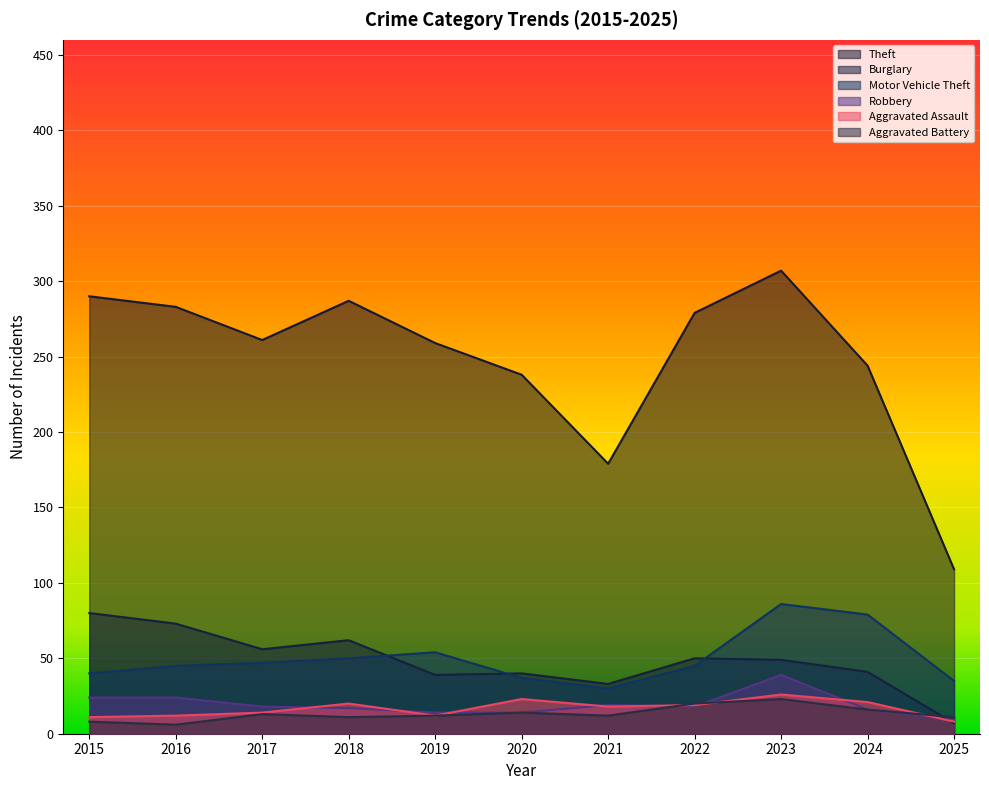

Between 2019 and 2015, which is larger?

2015